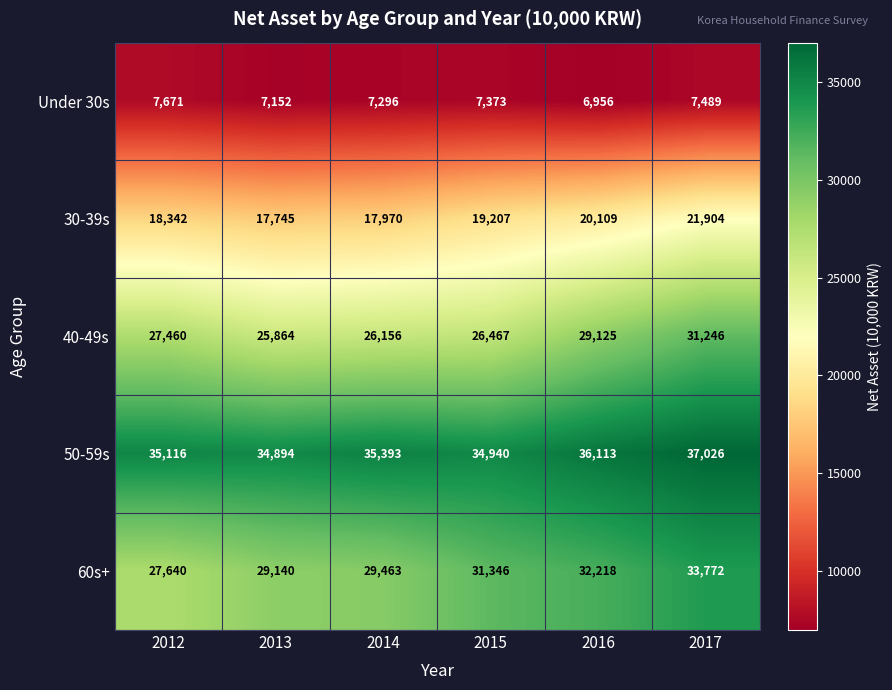

Rank the series by their maximum value, from lowest to highest.

Under 30s, 30-39s, 40-49s, 60s+, 50-59s